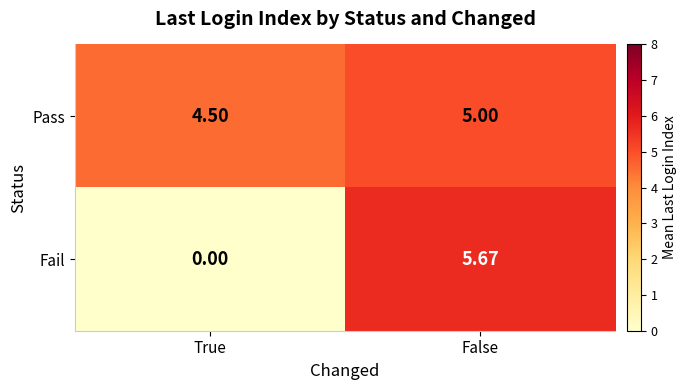

List the series in order of their peak value, lowest first.

Pass, Fail